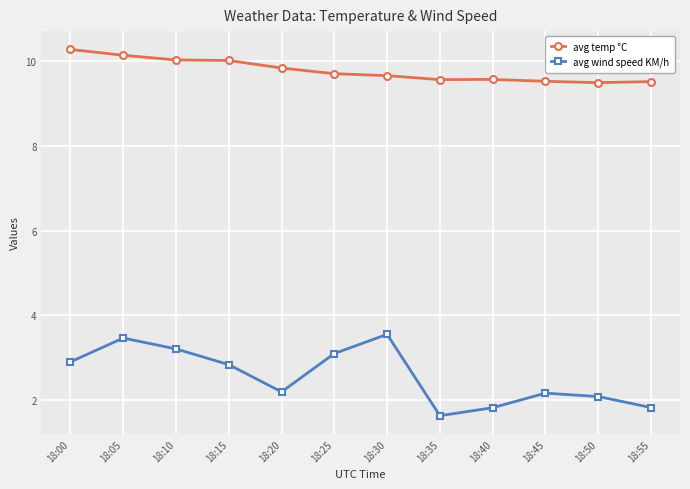

What is the highest value of the avg temp °C series?

10.3